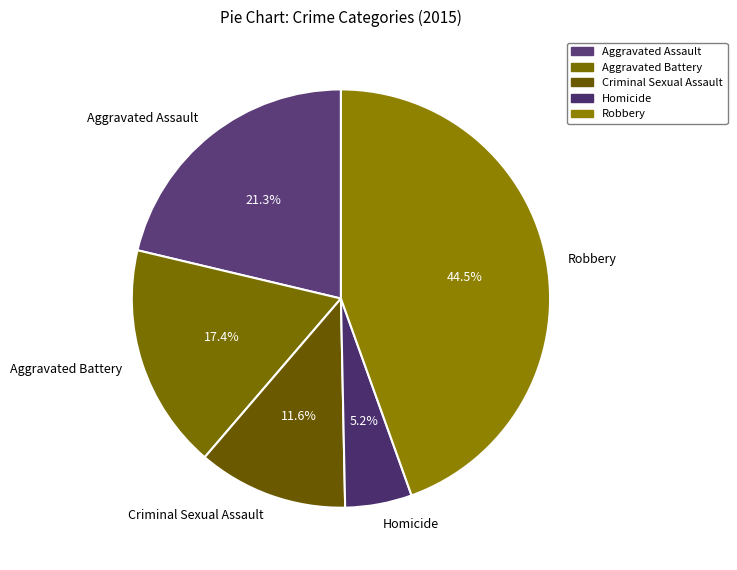

To the nearest percent, what is the combined percentage of Aggravated Assault and Homicide?

26%